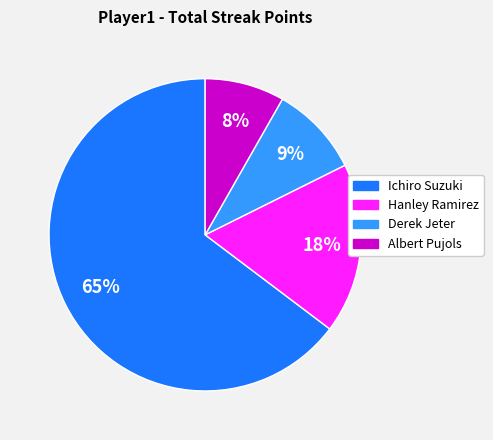

To the nearest percent, what percentage of the pie is Ichiro Suzuki?

65%